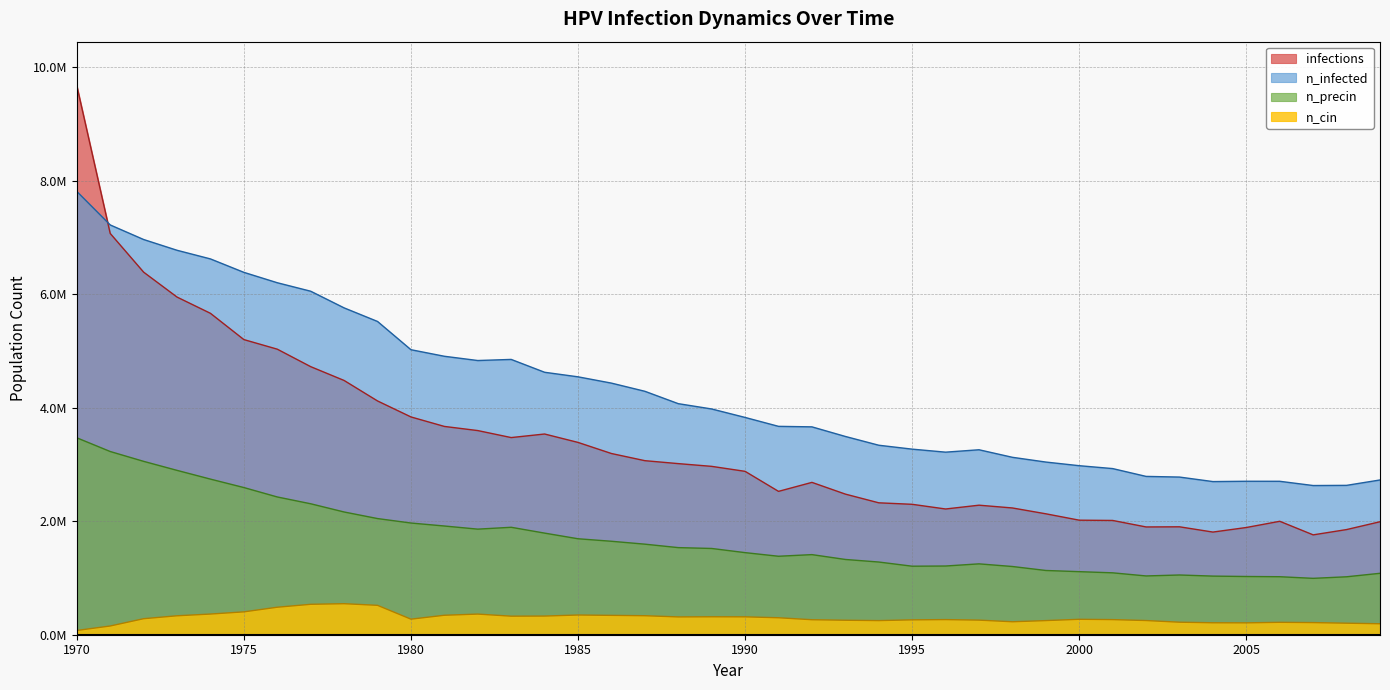

What is the sum of all n_cin values?

11883755.9